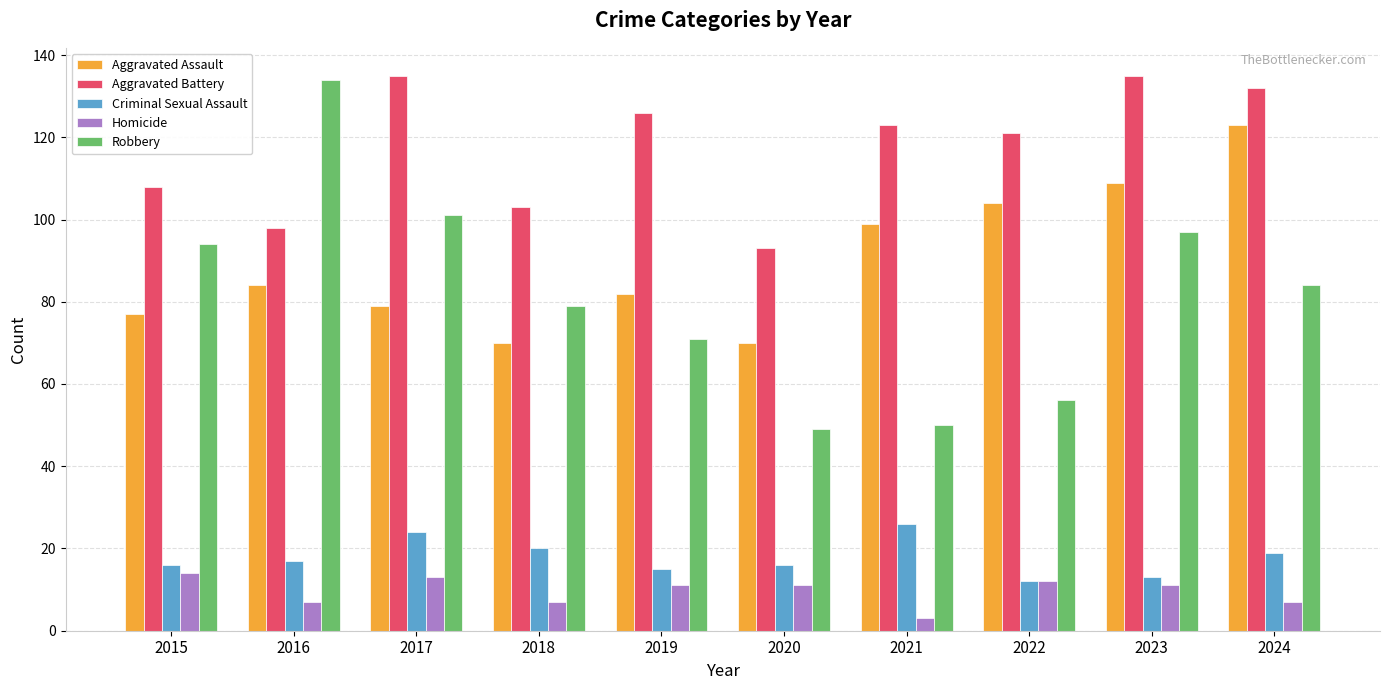

Which category has the lowest value across all series?

2021